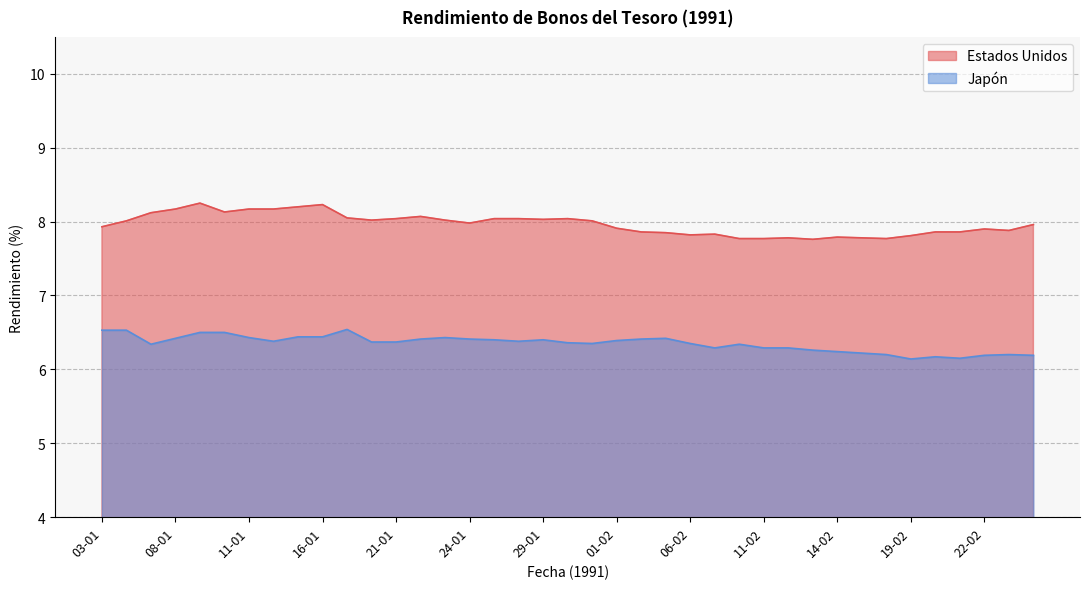

True or false: the data shows 12.9 at 07-01.

False